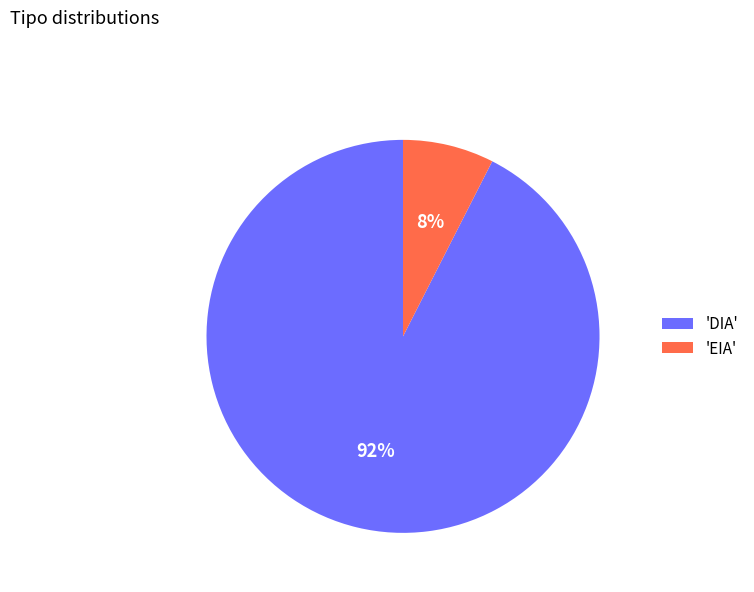

Do 'EIA' and 'DIA' together represent more than half of the pie?

Yes